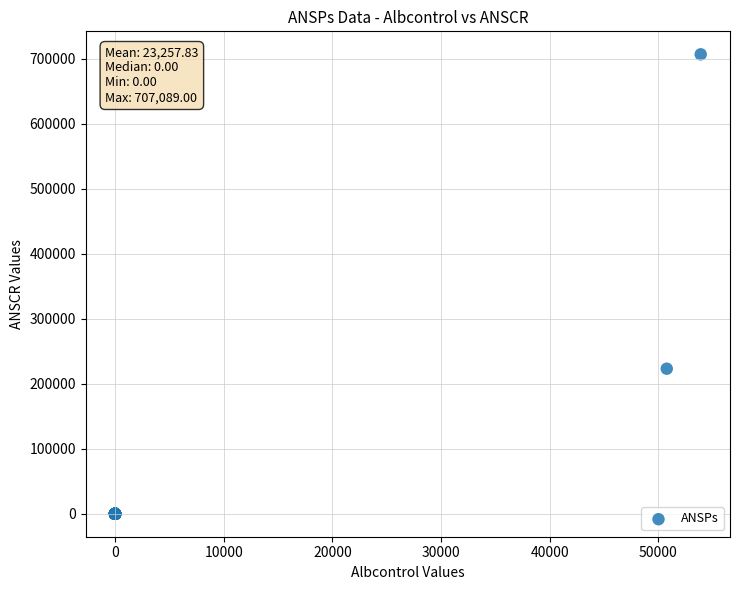

What Y value in the scatter plot is closest to 353544?

223224.0